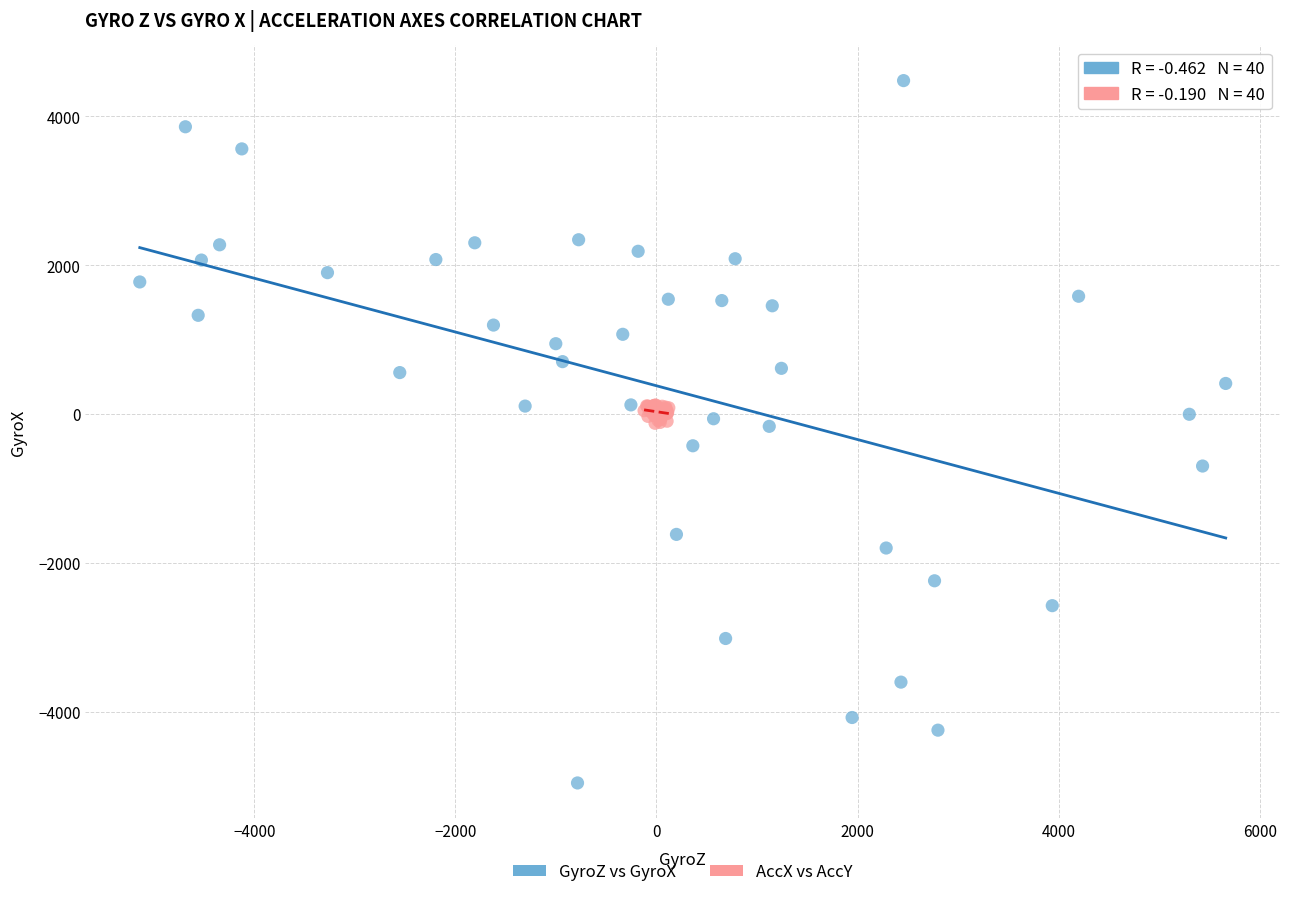

Which series has the largest Y range (max minus min)?

GyroZ vs GyroX